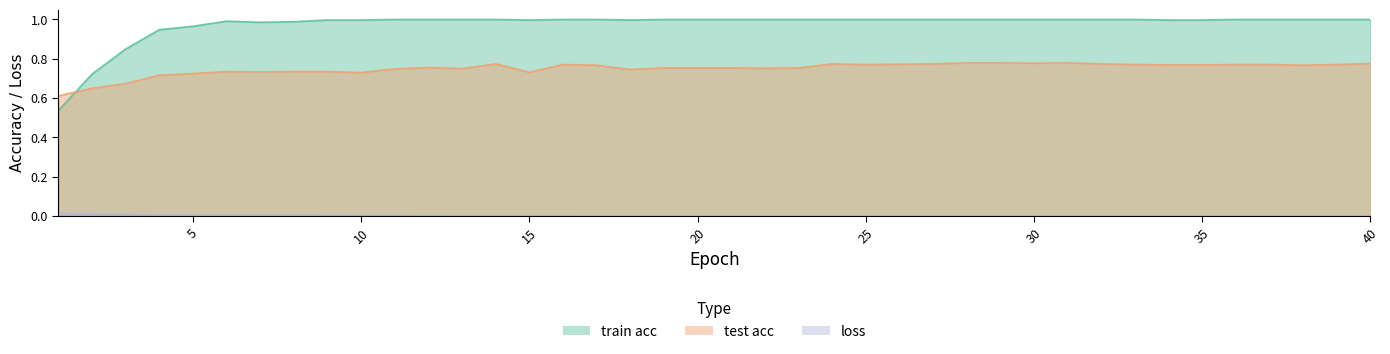

Count the number of data series in this chart.

3